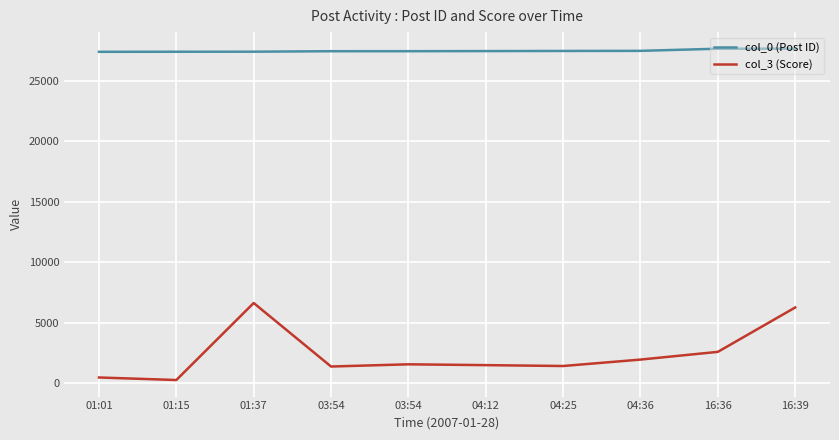

Reading left to right, list all the values displayed in this chart.

col_0 (Post ID): 27389	27394	27399	27438	27439	27449	27459	27468	27645	27648
col_3 (Score): 467	258	6623	1373	1556	1488	1416	1947	2585	6254